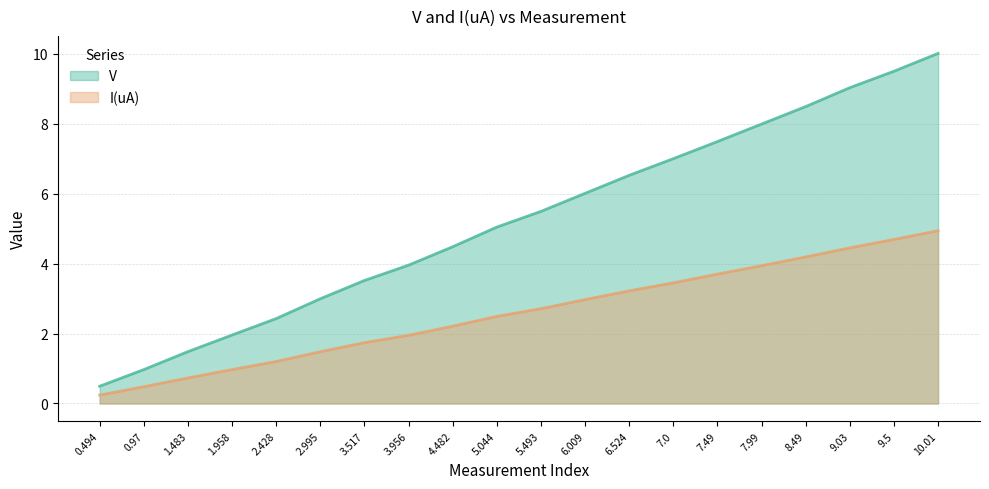

List the labels in order of I(uA) value, smallest first.

0.494, 0.97, 1.483, 1.958, 2.428, 2.995, 3.517, 3.956, 4.482, 5.044, 5.493, 6.009, 6.524, 7.0, 7.49, 7.99, 8.49, 9.03, 9.5, 10.01